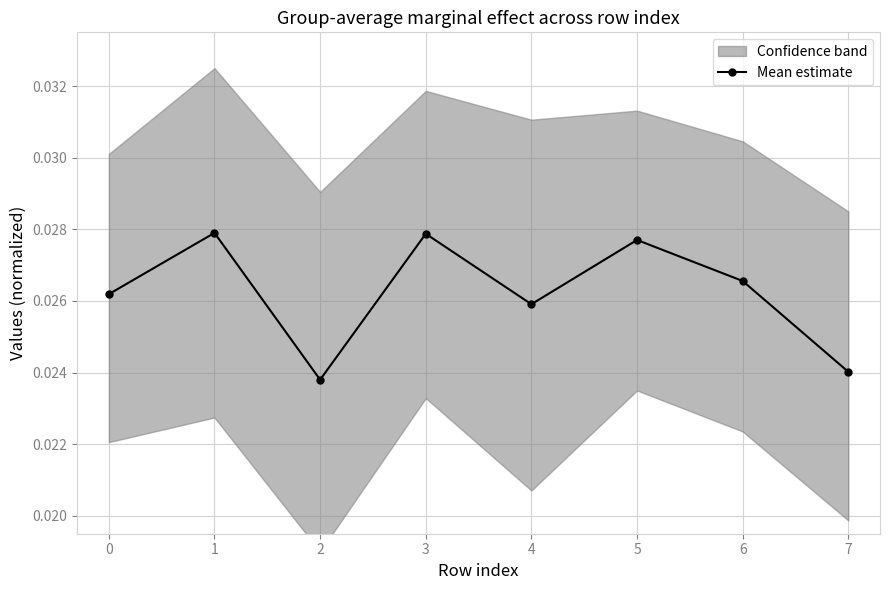

At which category does Mean estimate reach its first local valley?

2